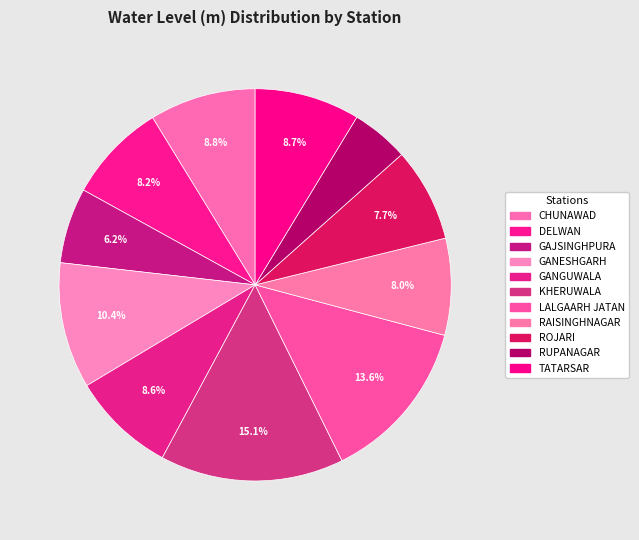

Is there any slice that represents more than half of the pie?

No